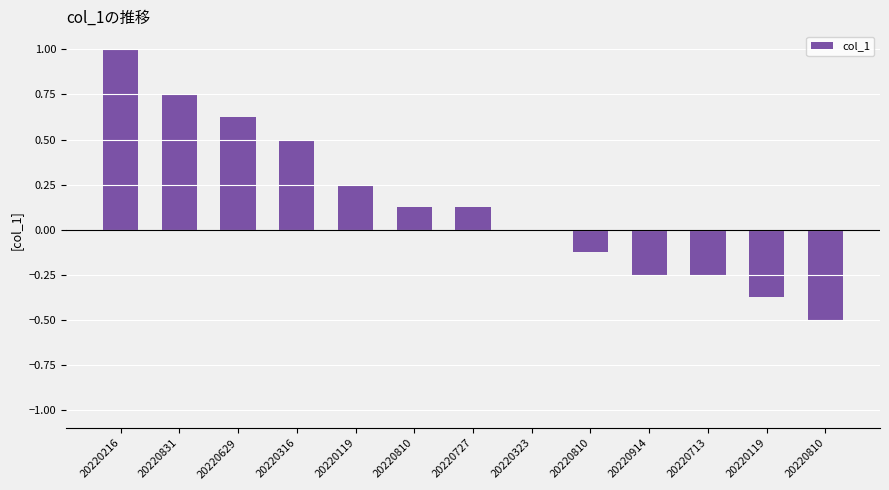

How many distinct data groups are displayed?

1